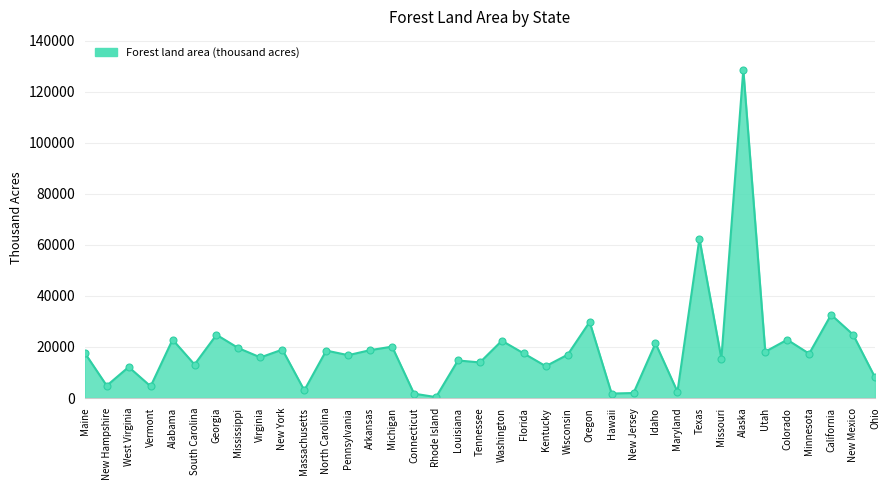

Which label corresponds to the largest value in the chart?

Alaska